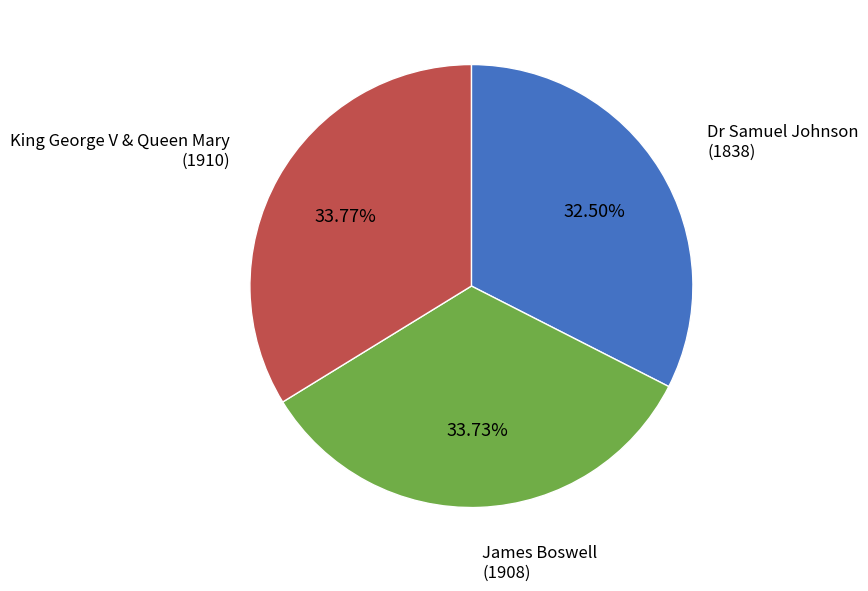

How many segments does this pie chart have?

3